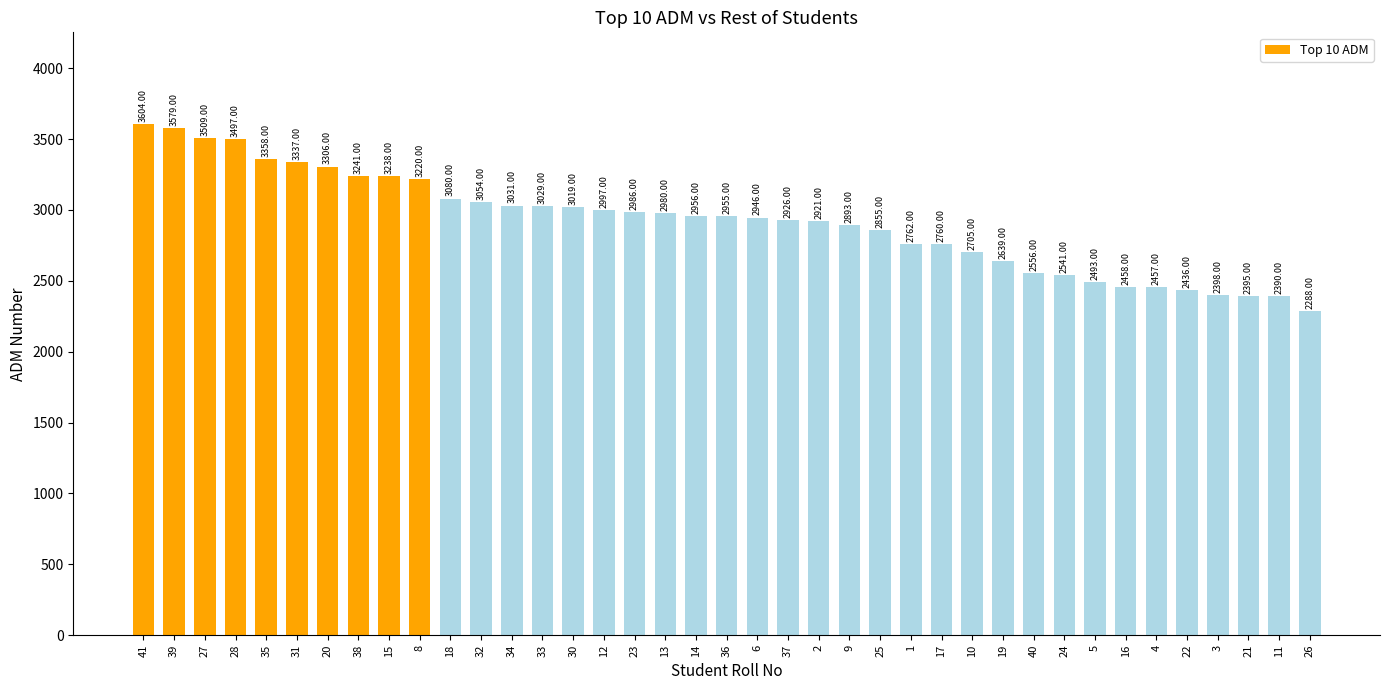

Between 41 and 6, which is larger?

41